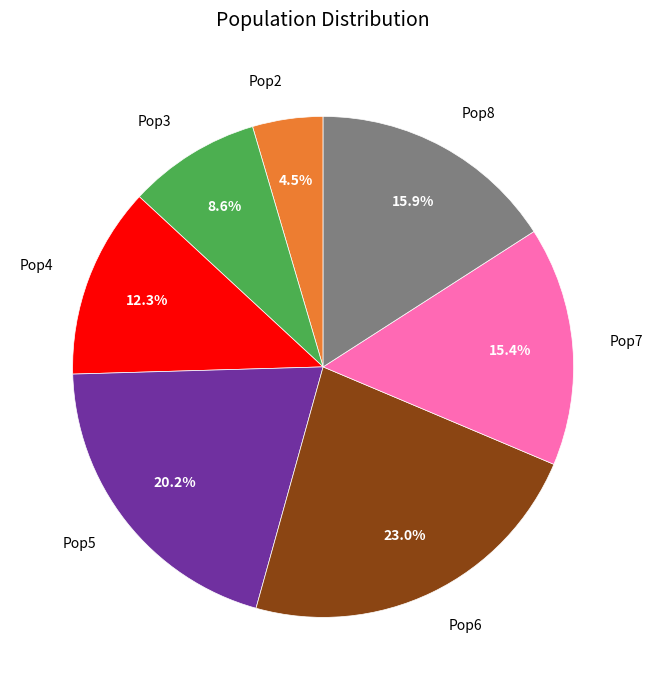

To the nearest percent, what is the average slice percentage?

14%